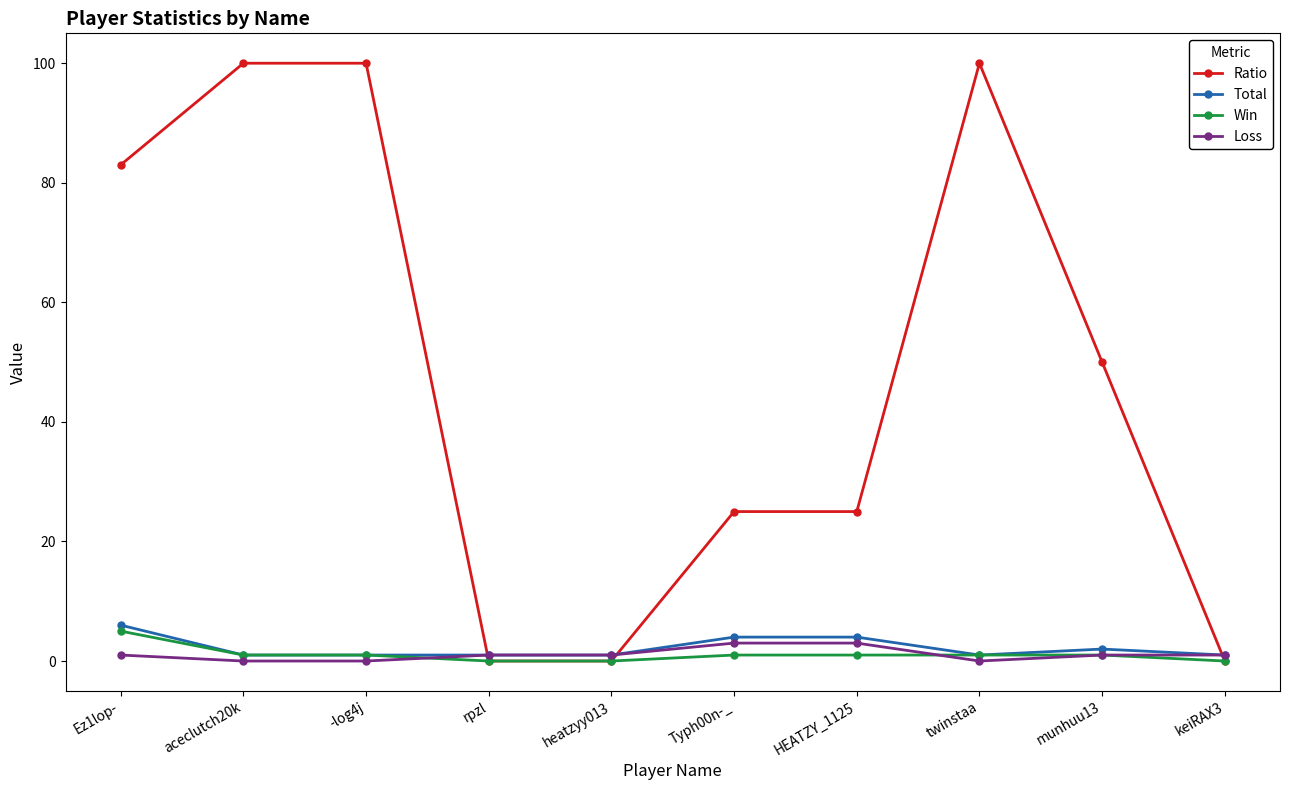

At Typh00n-_, list the series in order from largest to smallest.

Ratio, Total, Loss, Win